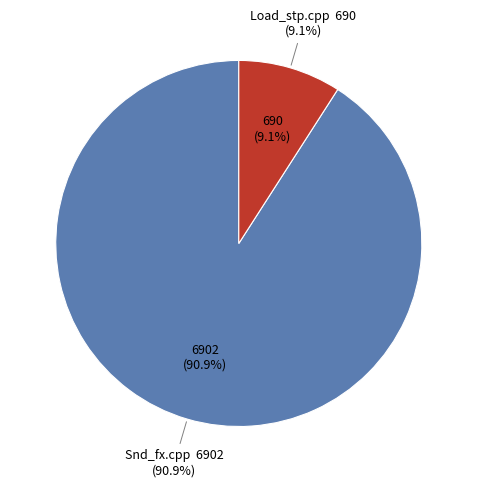

What is the largest slice in the pie chart?

Snd_fx.cpp